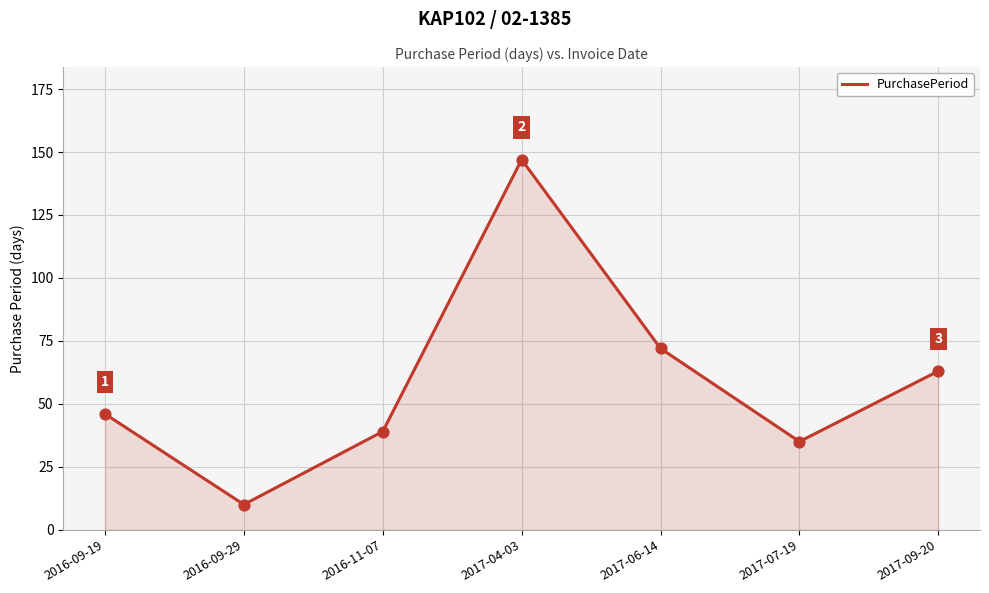

What is the change in value from 2017-04-03 to 2017-09-20?

-84